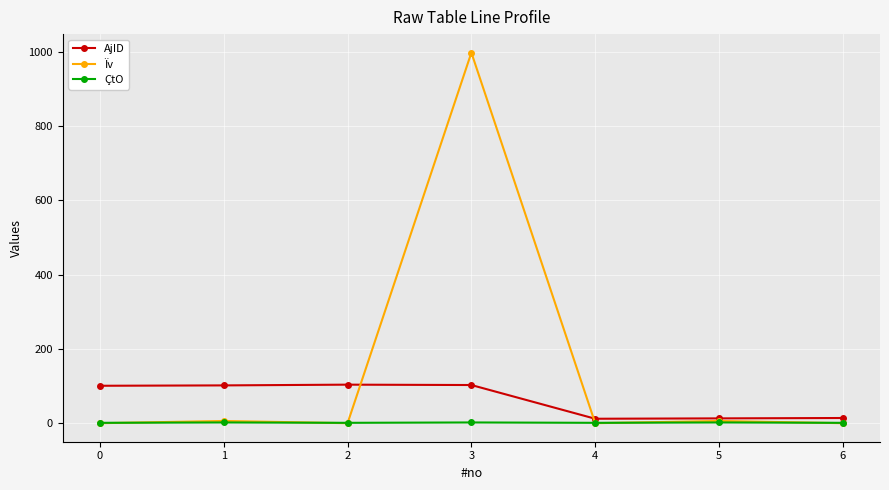

What is the average value of the Ïv series?

144